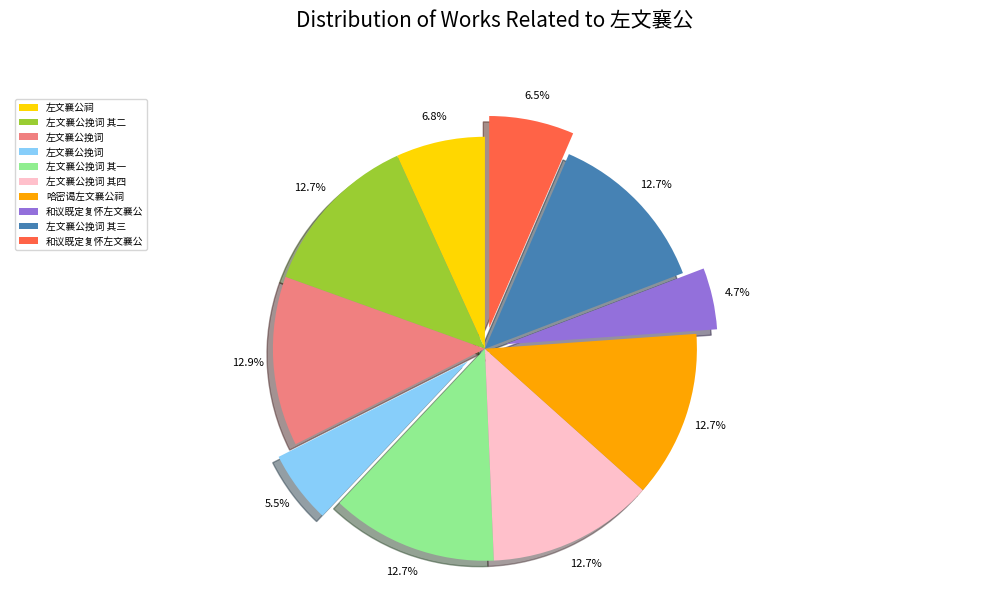

Does any single category account for the majority?

No